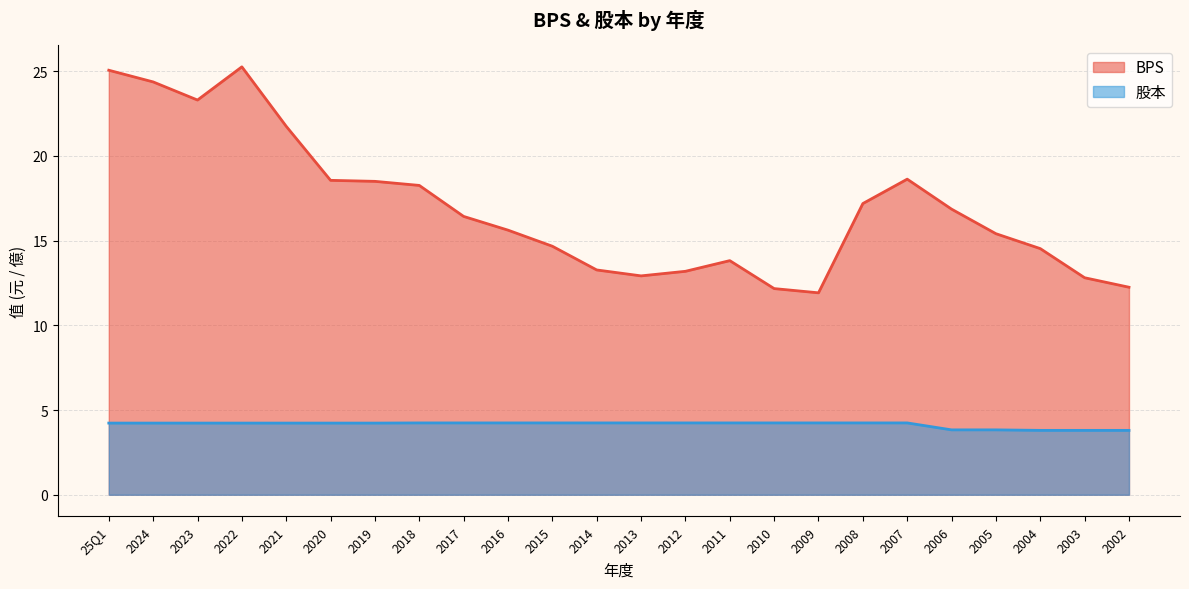

What is the minimum value for 股本?

3.8